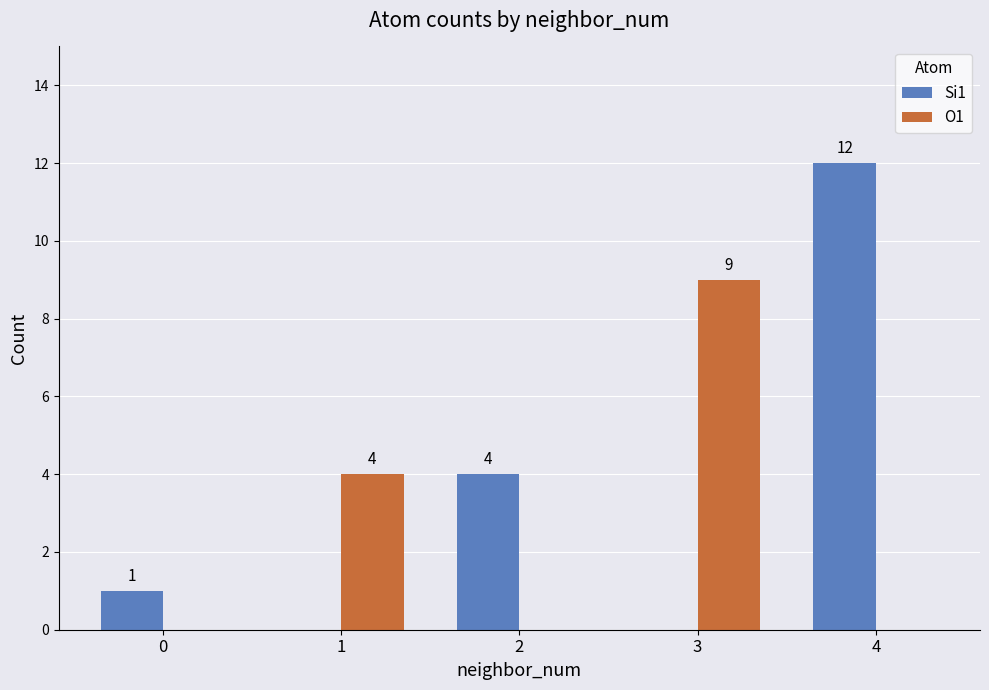

What are all the series names shown in the legend?

Si1, O1